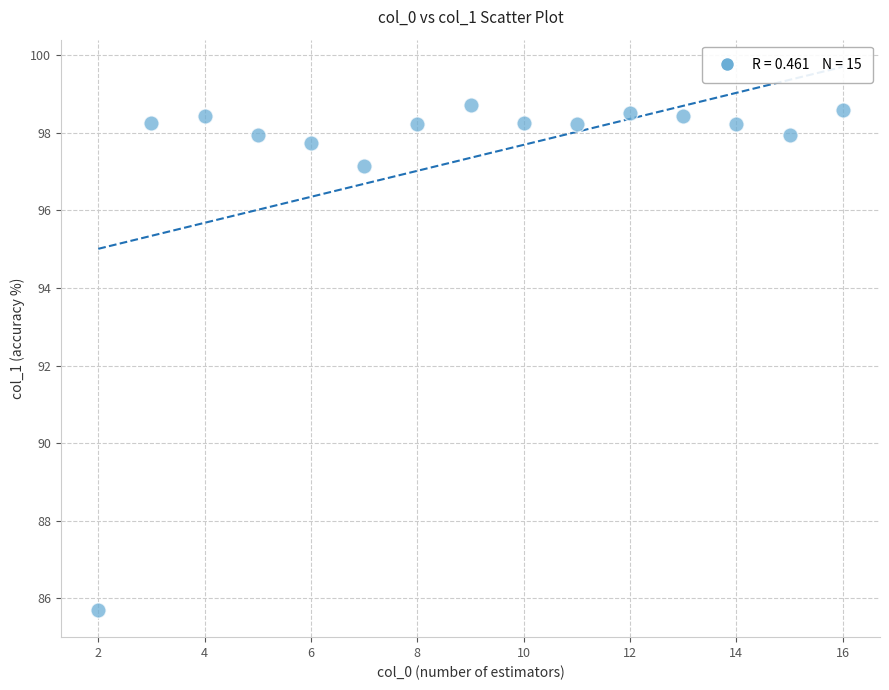

What Y value in the scatter plot is closest to 92?

97.1